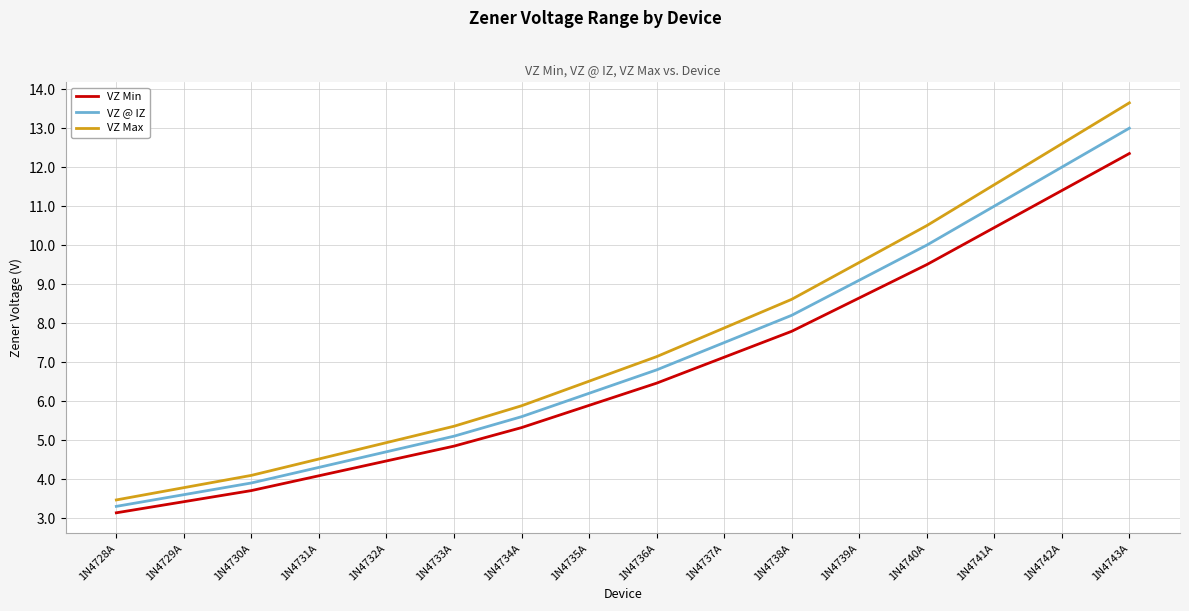

What is the sum of the VZ Min values at 1N4736A and 1N4741A?

16.9